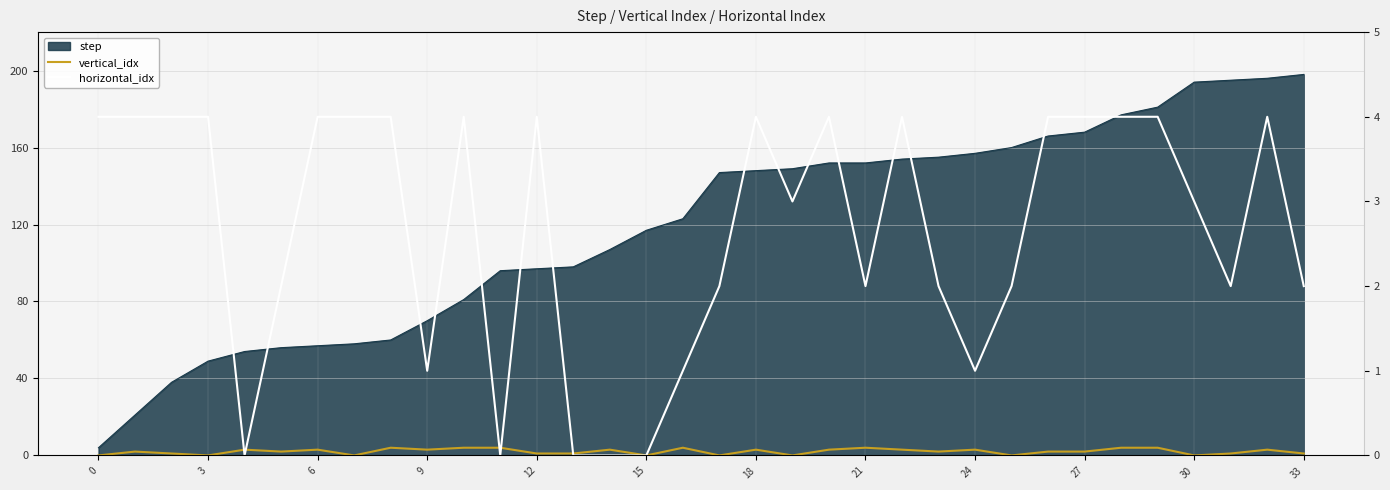

At how many categories does at least one series exceed 0?

33